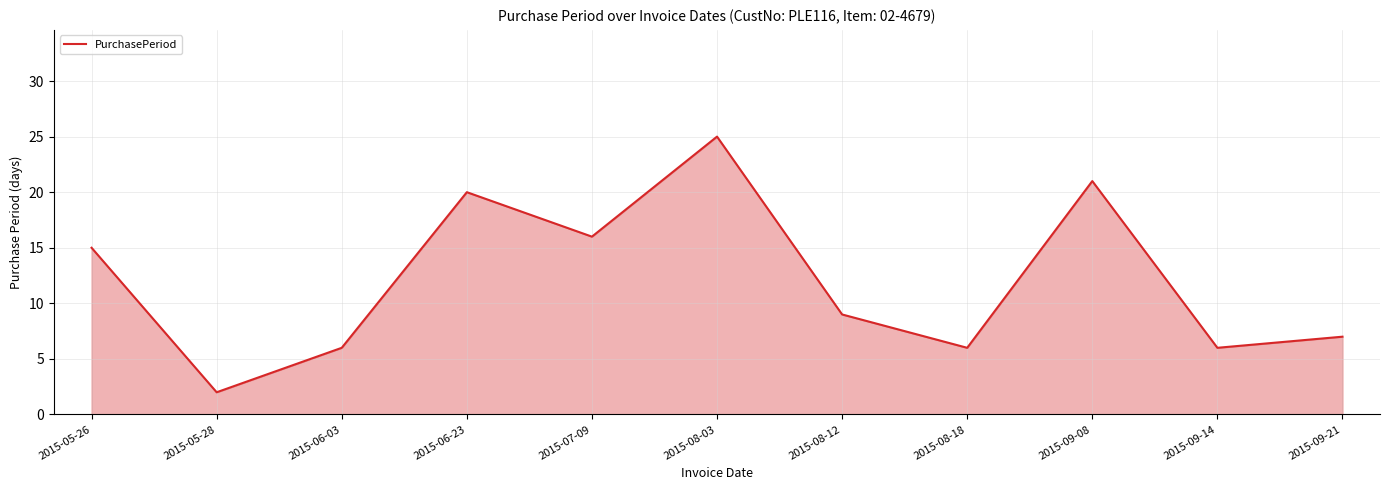

Approximately how many times larger is the value at 2015-05-26 compared to 2015-09-21?

2.1